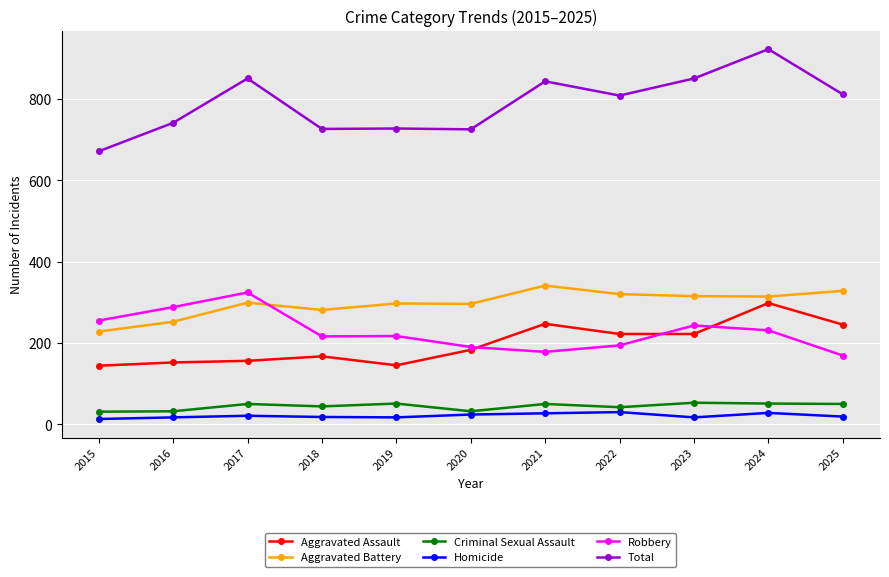

What is the maximum value shown in the chart?

922